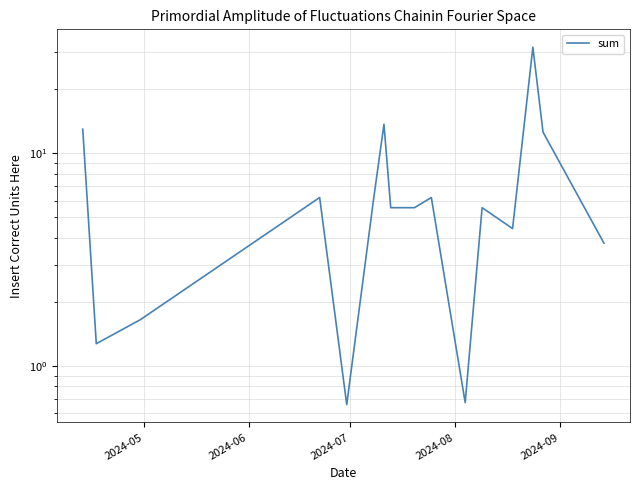

How many values are below 5?

6